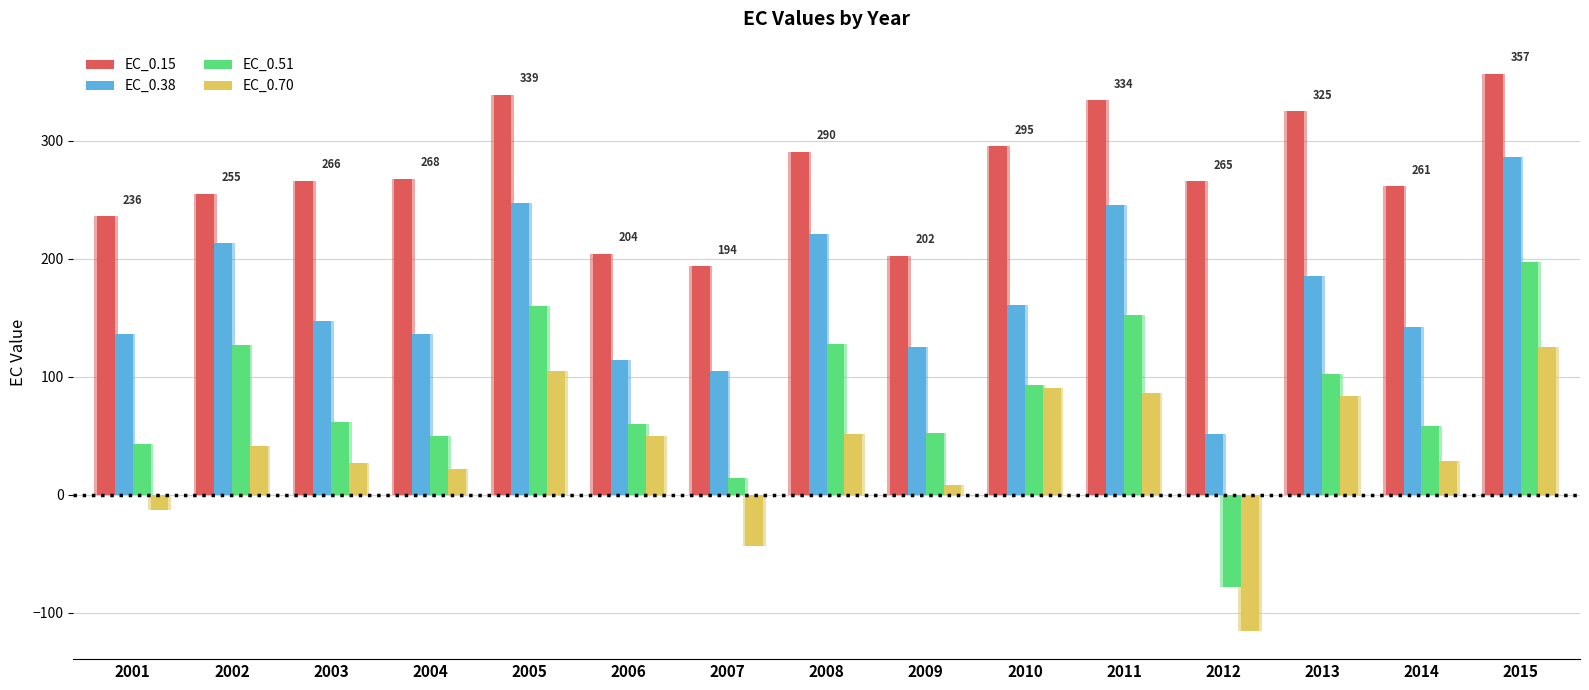

Is it true that EC_0.38 equals 136.3 at 2004?

True